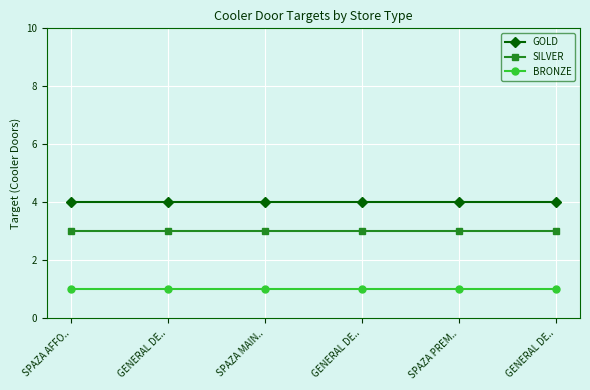

Count the number of categories in the chart.

6